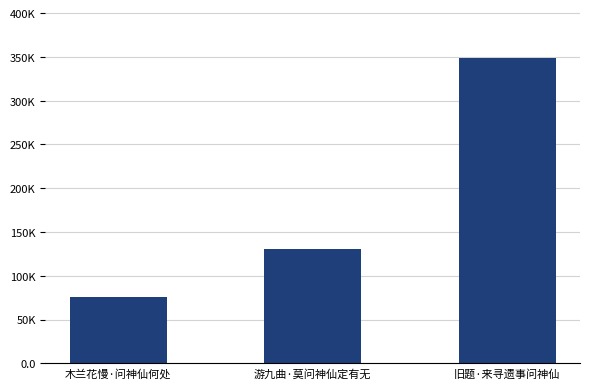

What is the minimum value shown in the chart?

75731